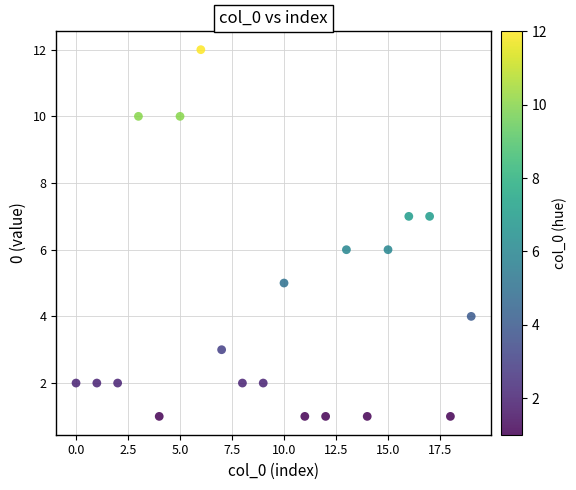

What is the range of Y values (max minus min)?

11